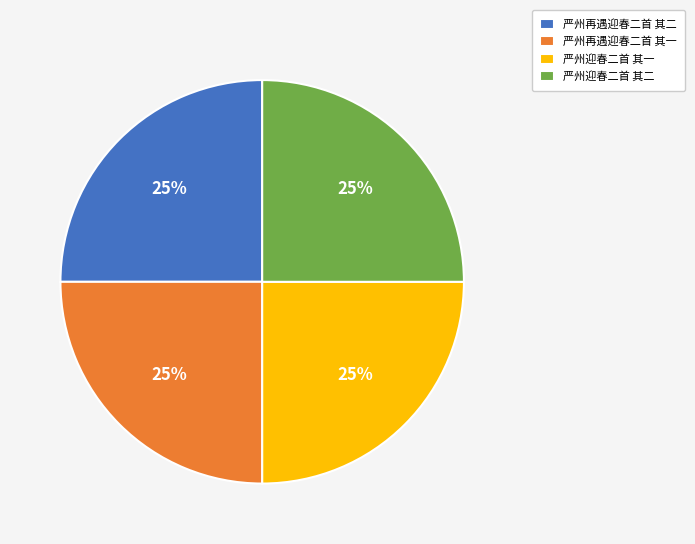

Is it true that 严州再遇迎春二首 其一 is 25% of the pie?

True